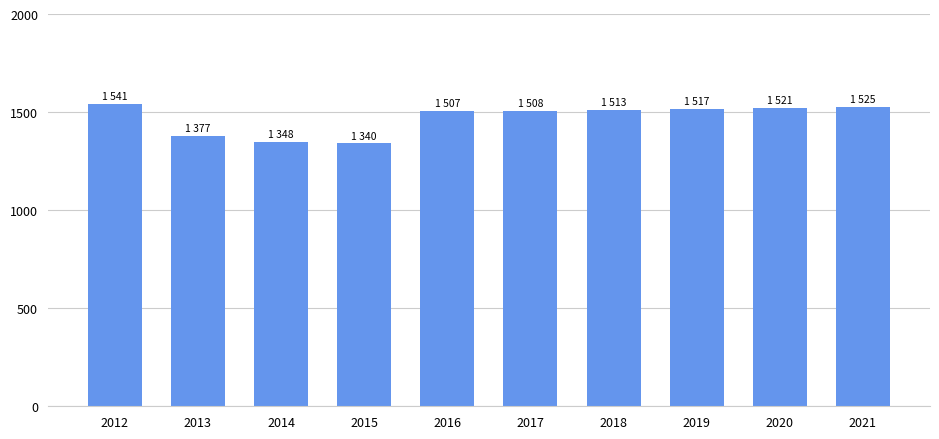

Approximately how many times larger is the value at 2013 compared to 2018?

0.9